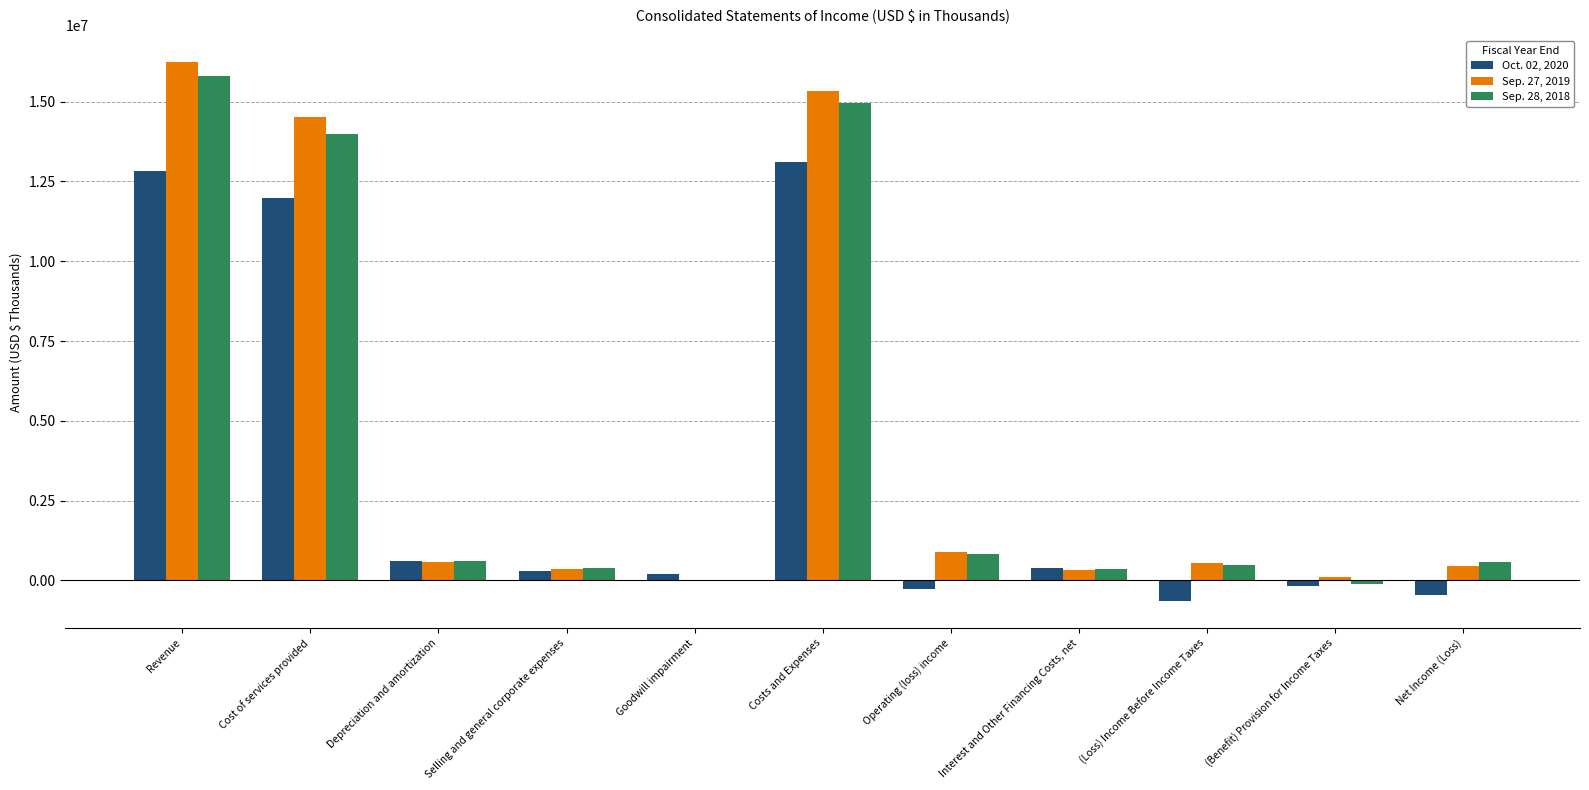

Is it true that Sep. 27, 2019 equals 23209128 at Cost of services provided?

False